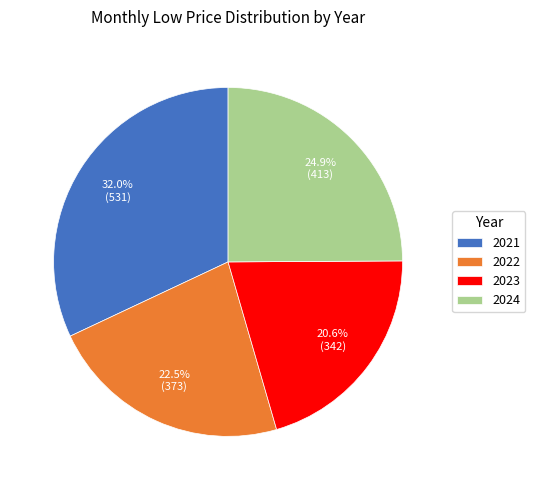

Do 2022 and 2021 together represent more than half of the pie?

Yes